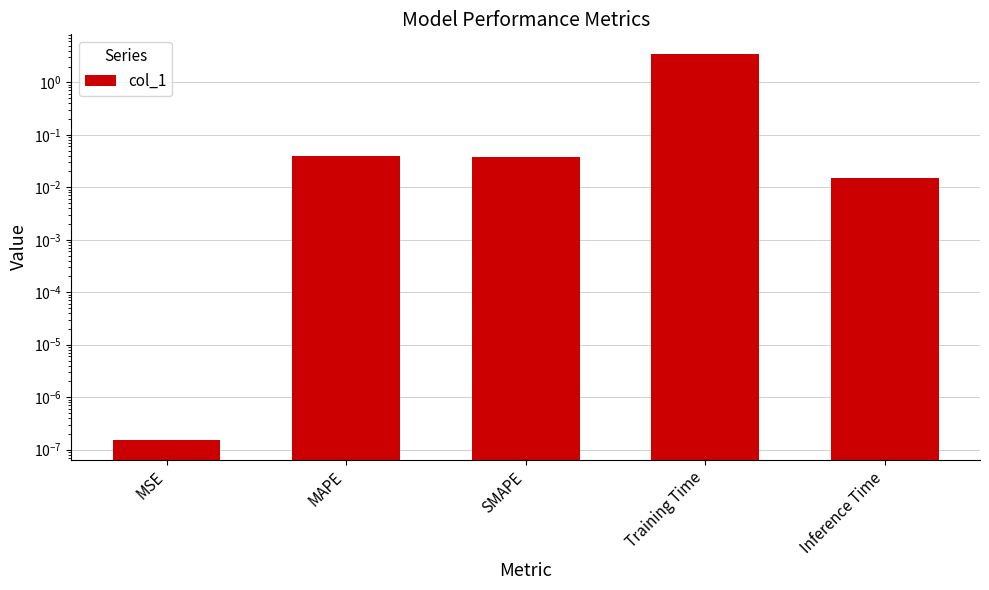

Reading left to right, transcribe all the data shown in this chart.

MSE=0.0	MAPE=0.0	SMAPE=0.0	Training Time=3.5	Inference Time=0.0